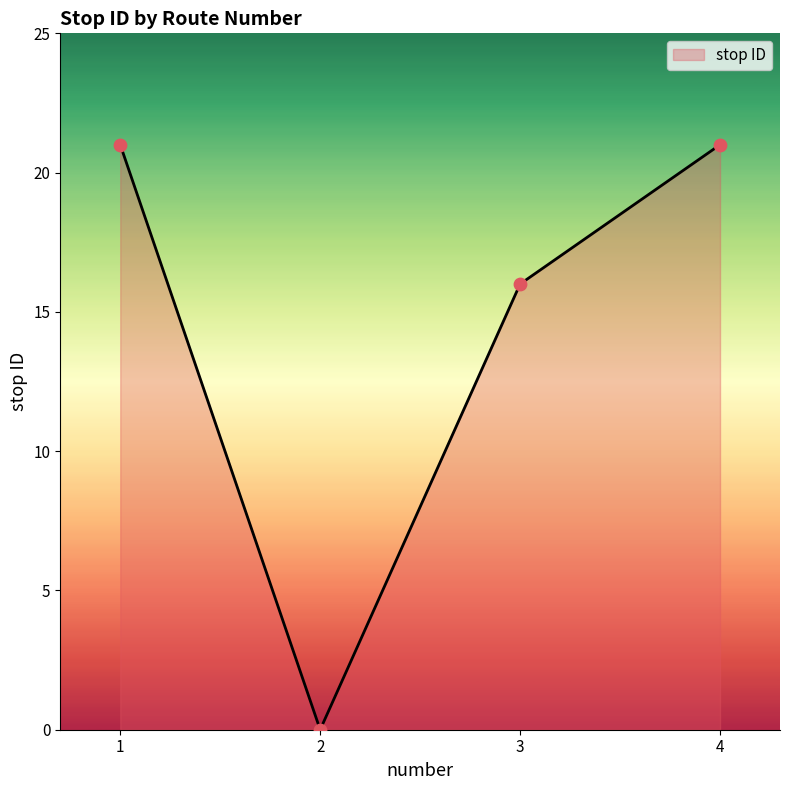

Approximately how many times larger is the value at 3 compared to 1?

0.8